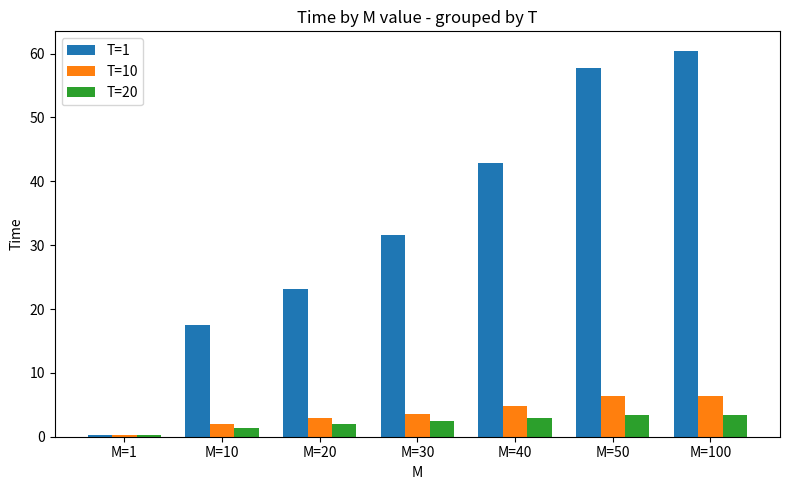

What is the difference between the maximum and minimum values in the T=1 series?

60.2